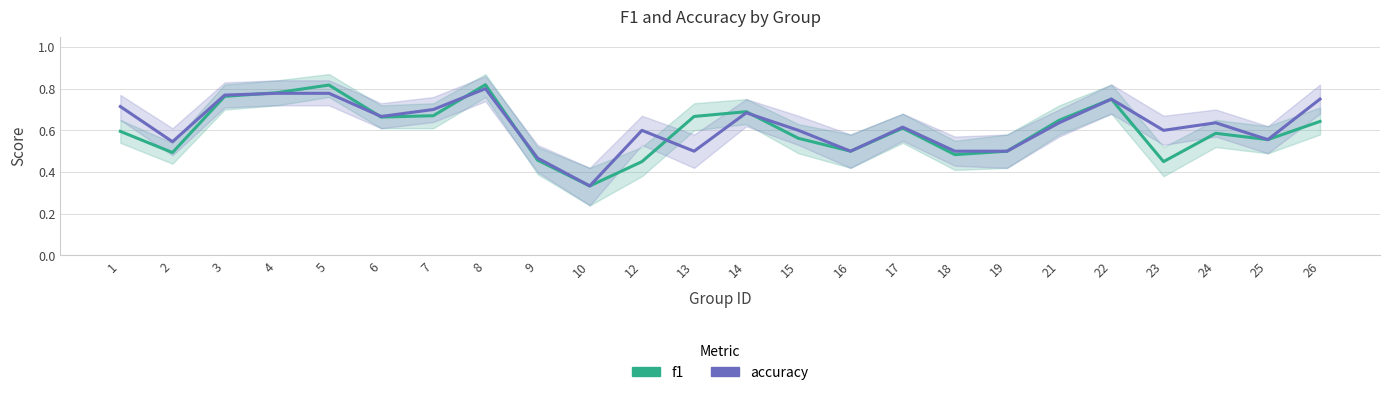

In f1, how many points are lower than both neighbors (excluding endpoints)?

7